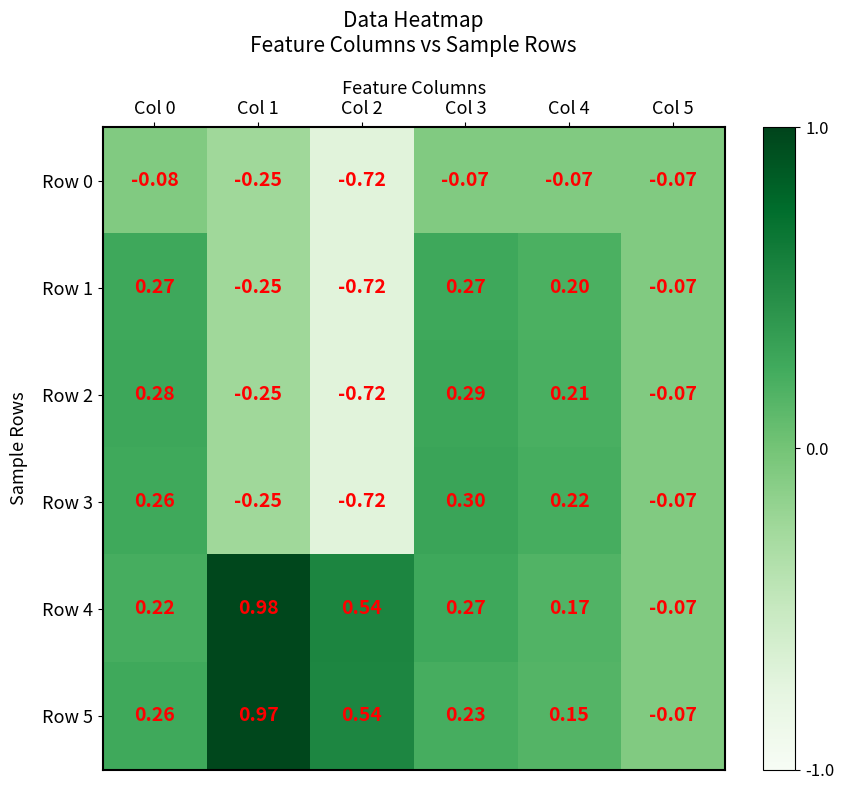

Is the value of Row 5 at Col 1 greater than the value of Row 3 at Col 1?

Yes